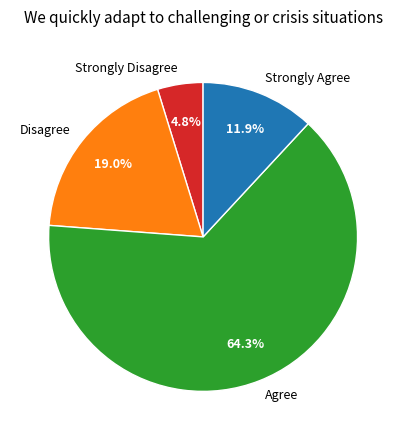

Which category has the biggest portion of the pie?

Agree